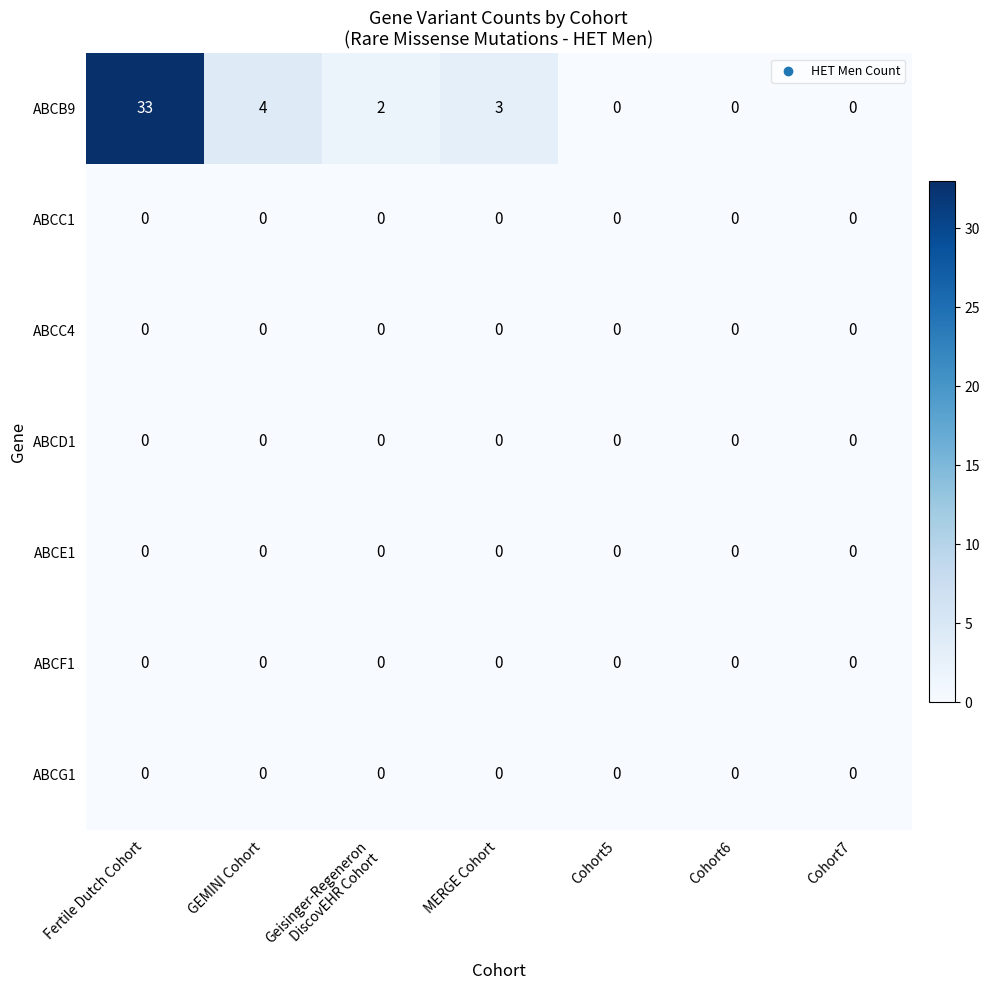

What is the greatest value displayed?

33